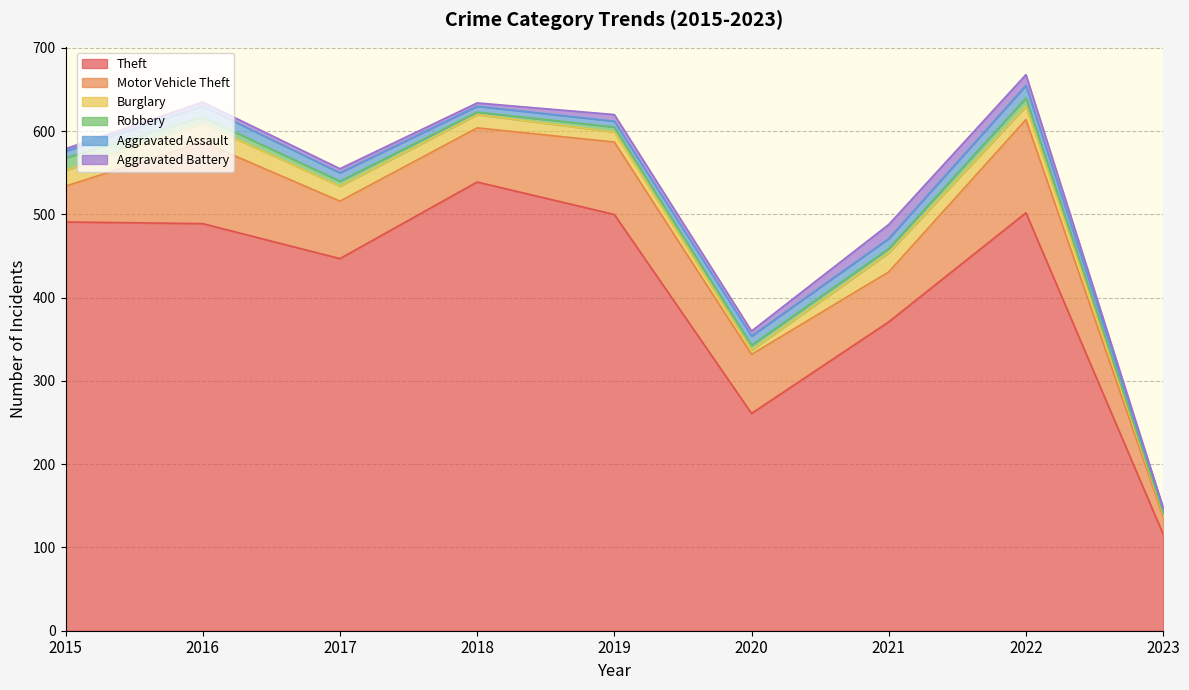

The value of Burglary at 2022 is 8. True or false?

False